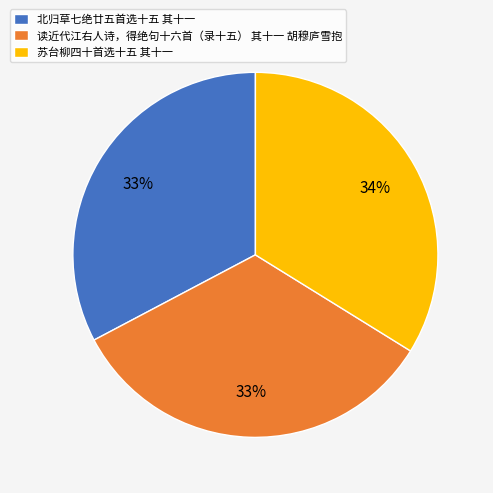

How many slices are in this pie chart?

3